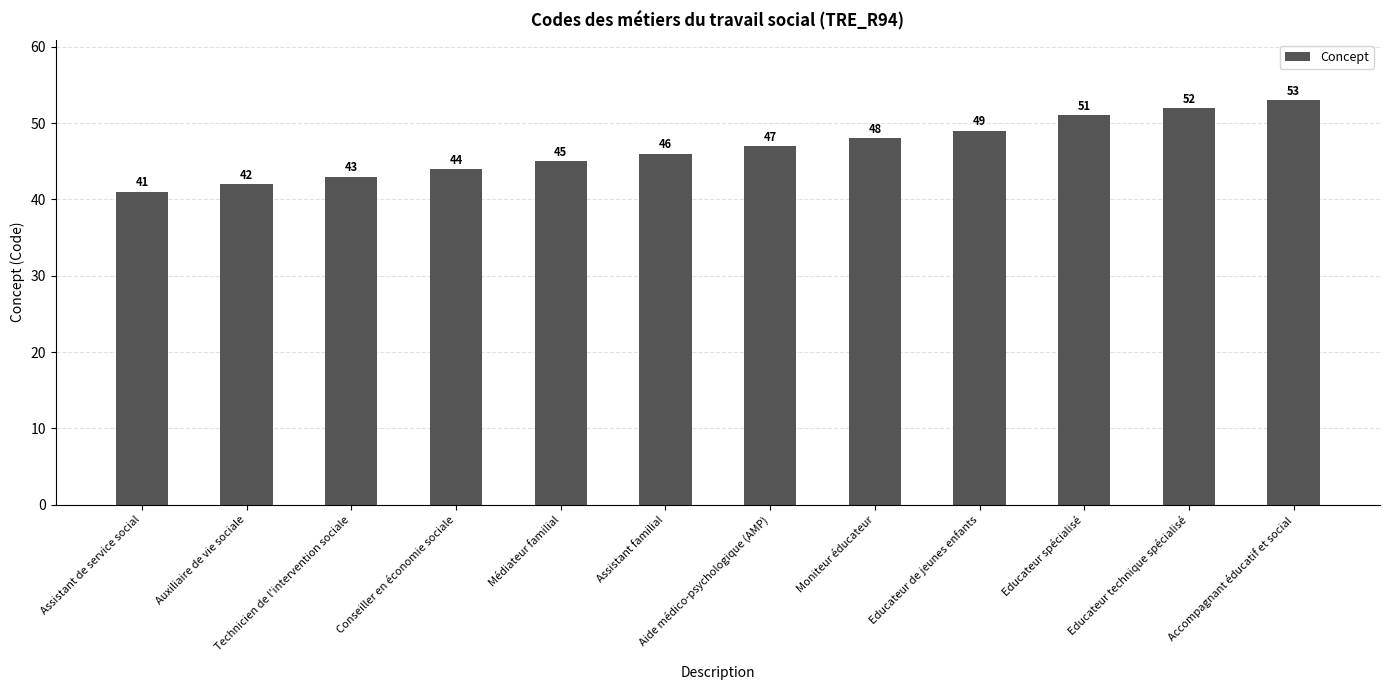

Which has a higher value, Accompagnant éducatif et social or Assistant de service social?

Accompagnant éducatif et social